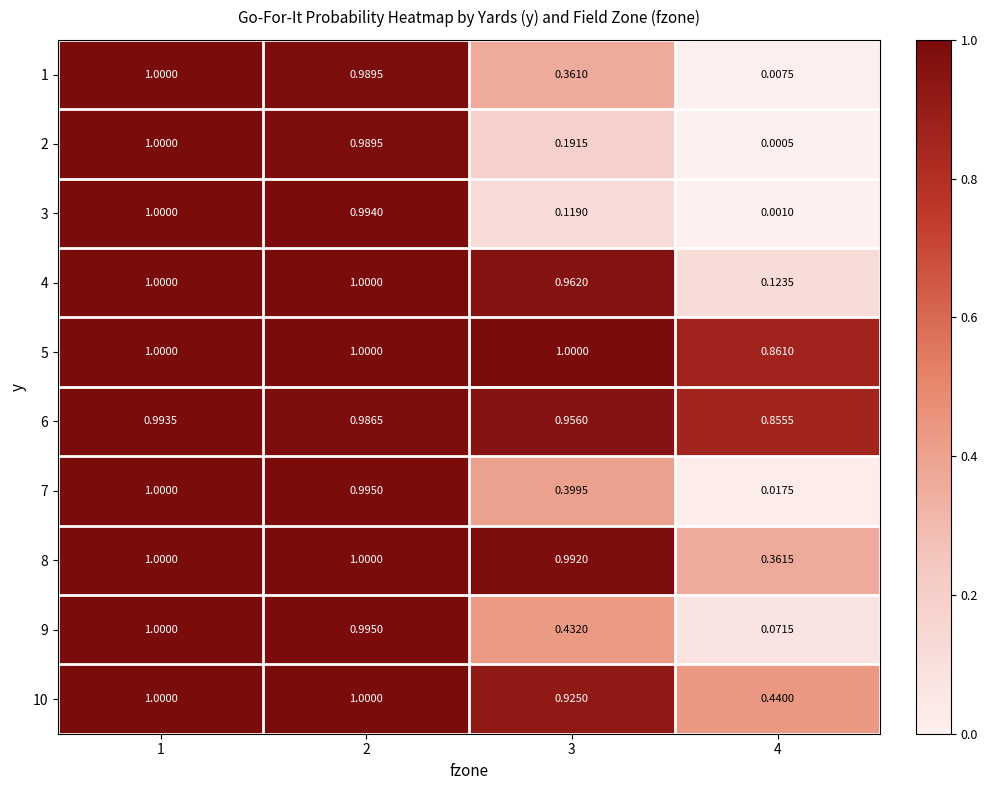

At which category is the sum across all series the highest?

1